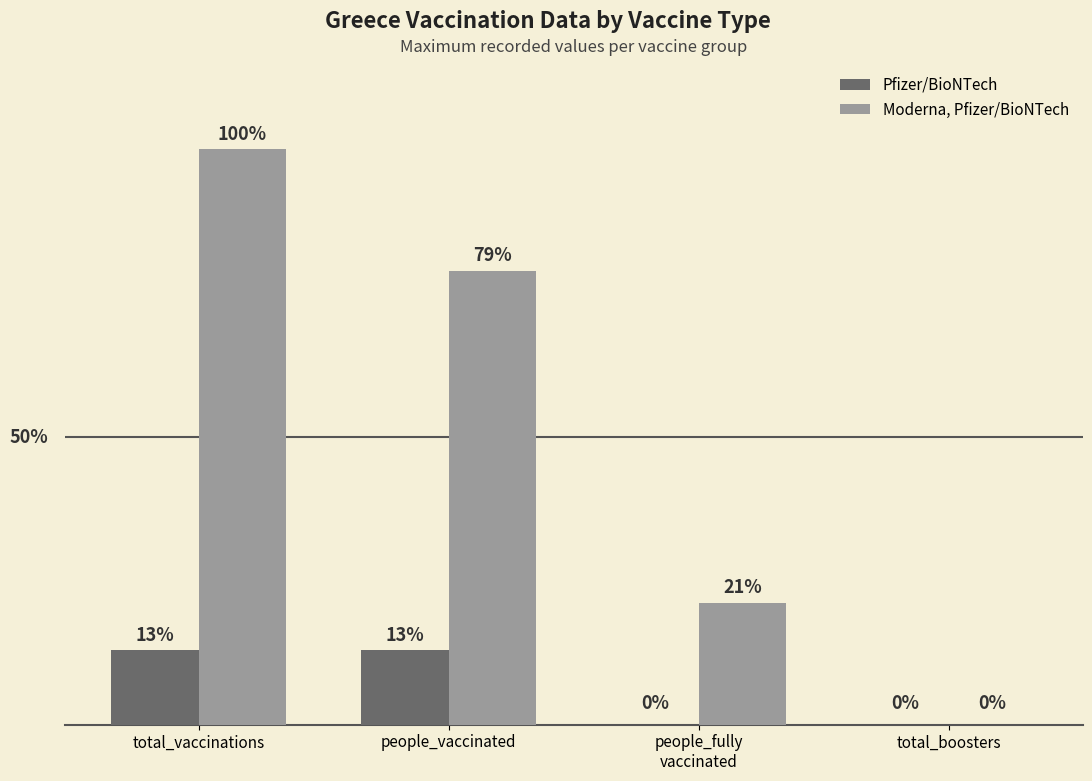

Is the value of Moderna, Pfizer/BioNTech at people_fully
vaccinated greater than the value of Pfizer/BioNTech at people_vaccinated?

Yes